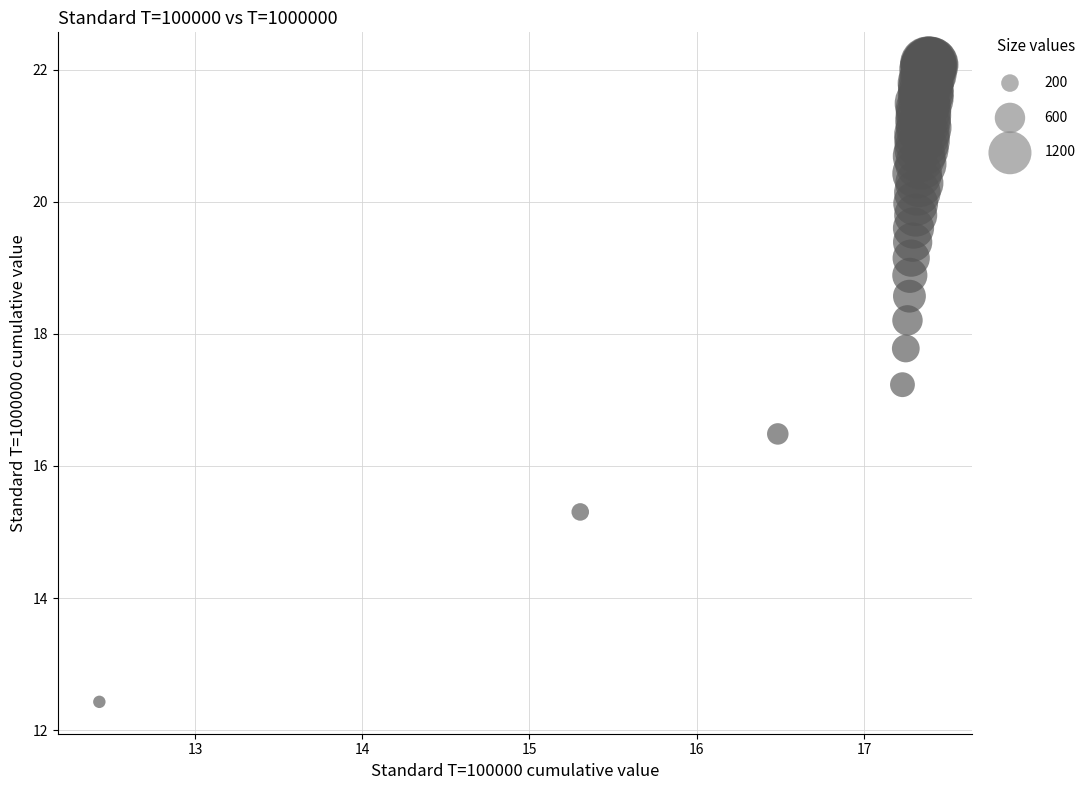

What Y value in the scatter plot is closest to 17?

17.2